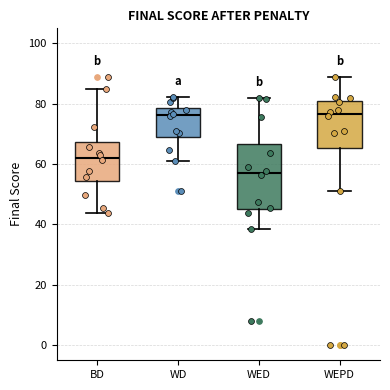

Which box is the tallest, from its lower edge to its upper edge?

WED